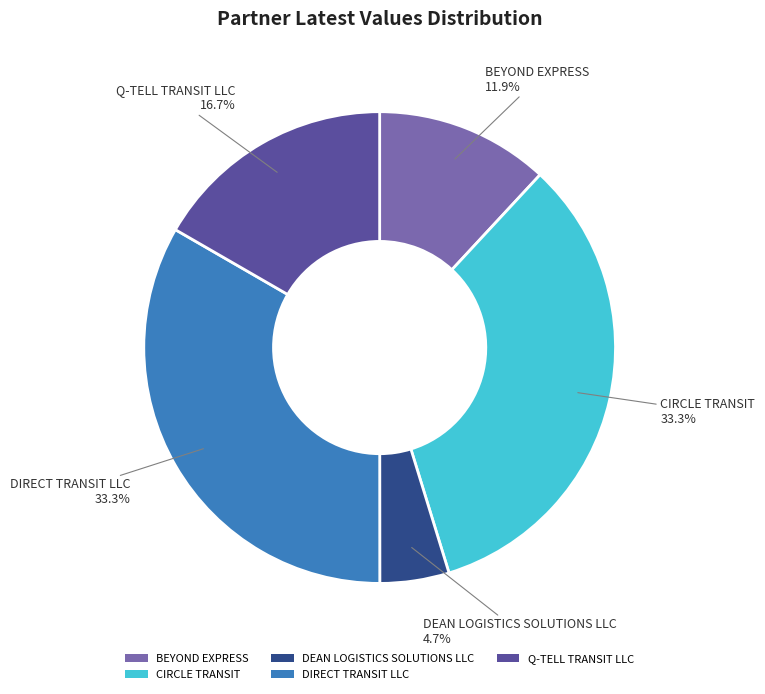

To the nearest percent, what is the average slice percentage?

20%